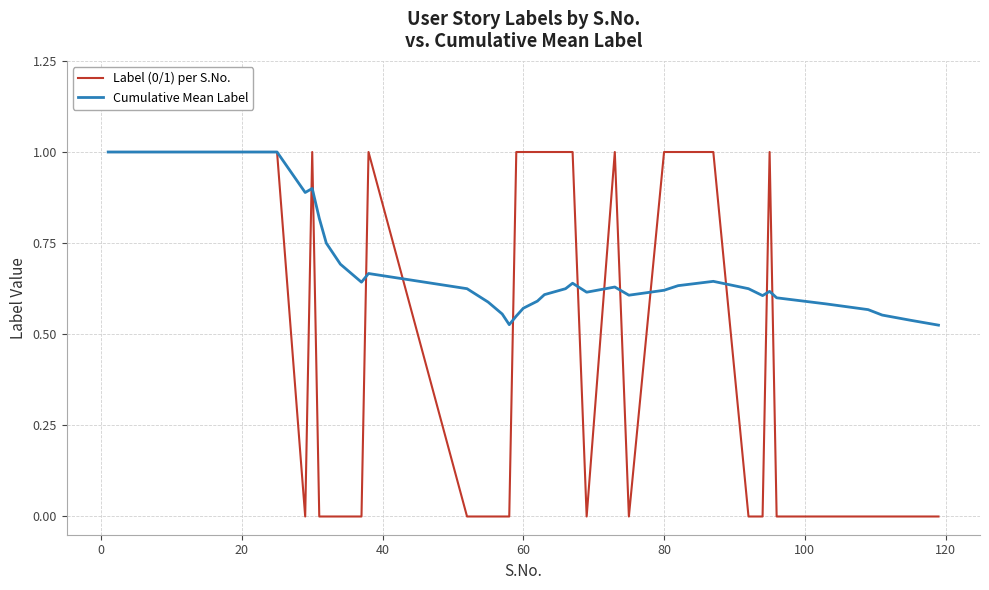

Which series has the largest range (max minus min)?

Label (0/1) per S.No.